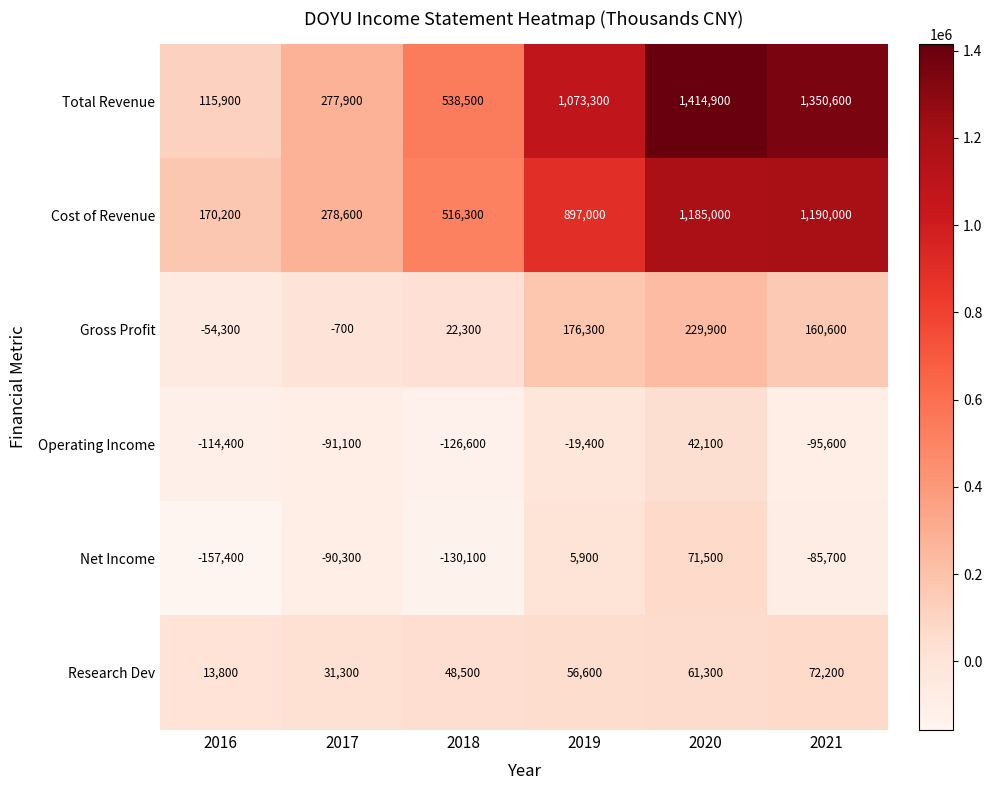

How many categories are shown in the chart?

6